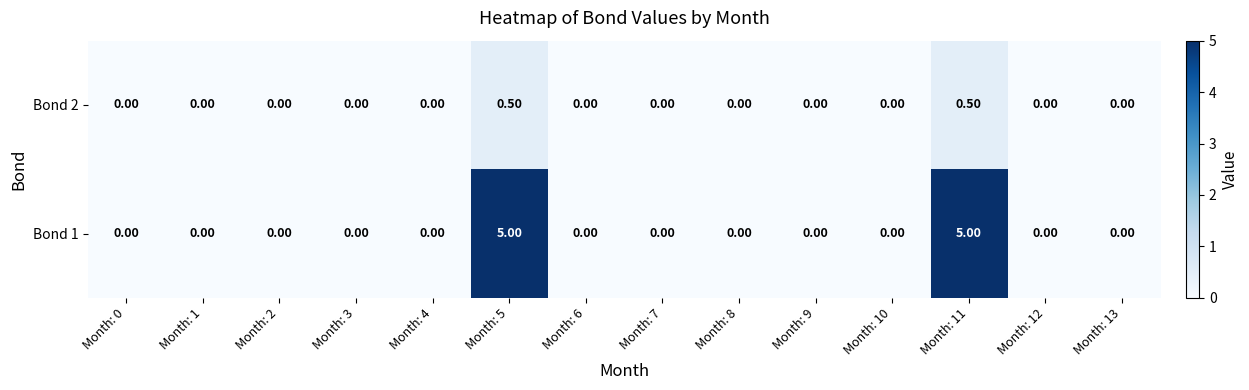

Which series has the largest total across all categories?

Bond 1